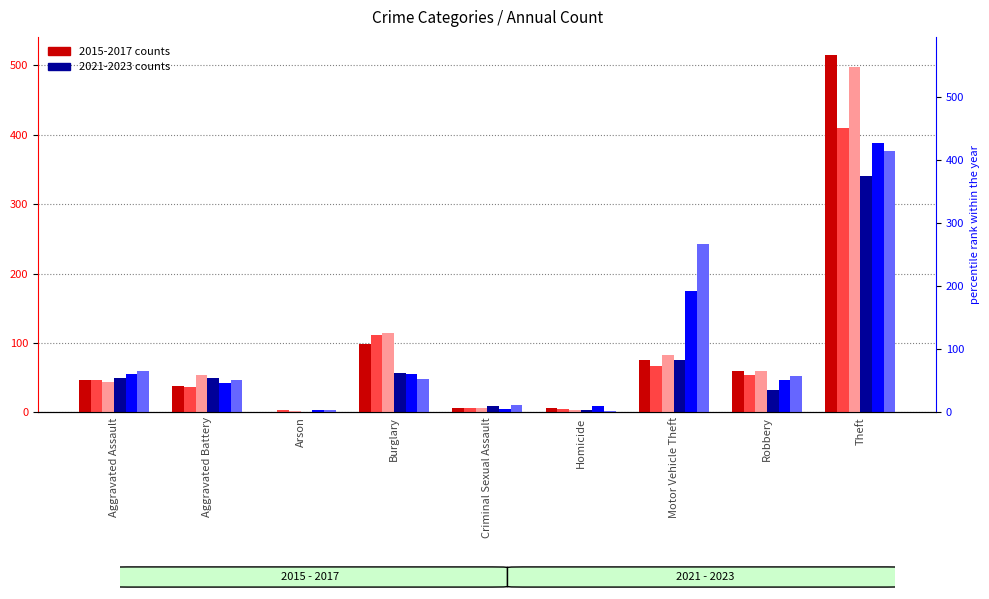

Does the chart contain any negative values?

No